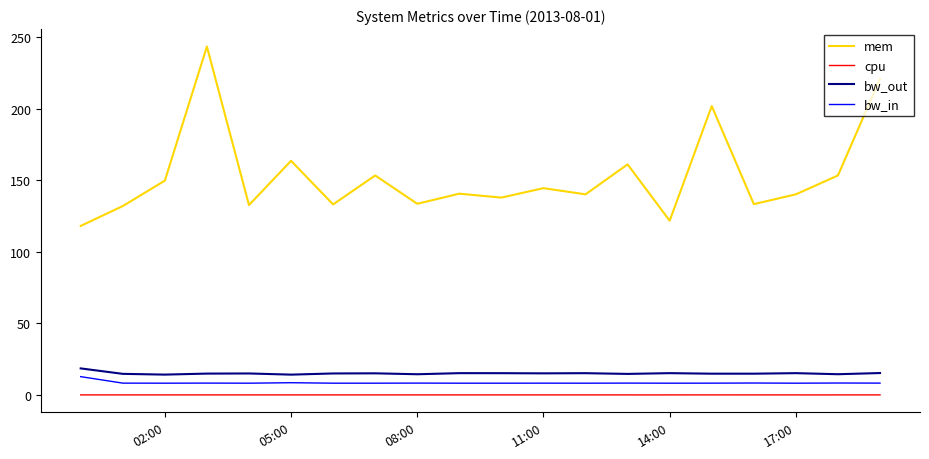

How many series are shown in this chart?

4